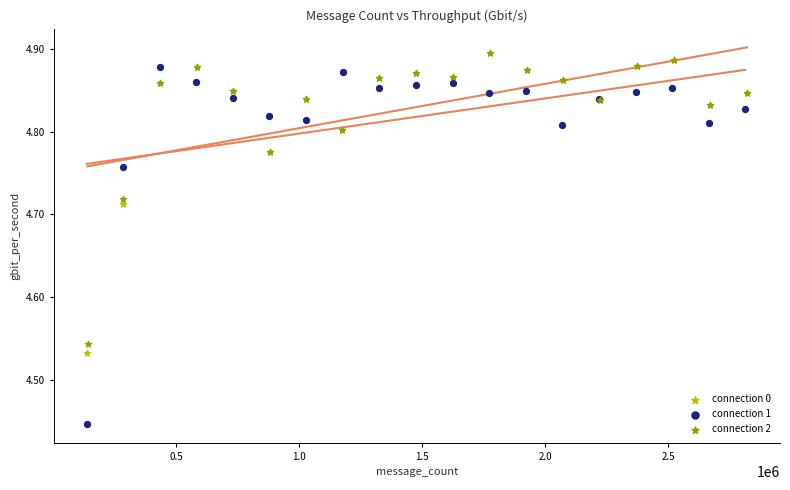

Which series reaches the minimum Y coordinate?

connection 1